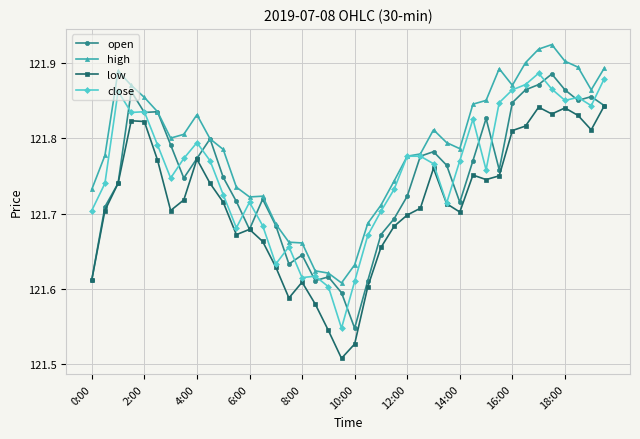

What are all the series names shown in the legend?

open, high, low, close